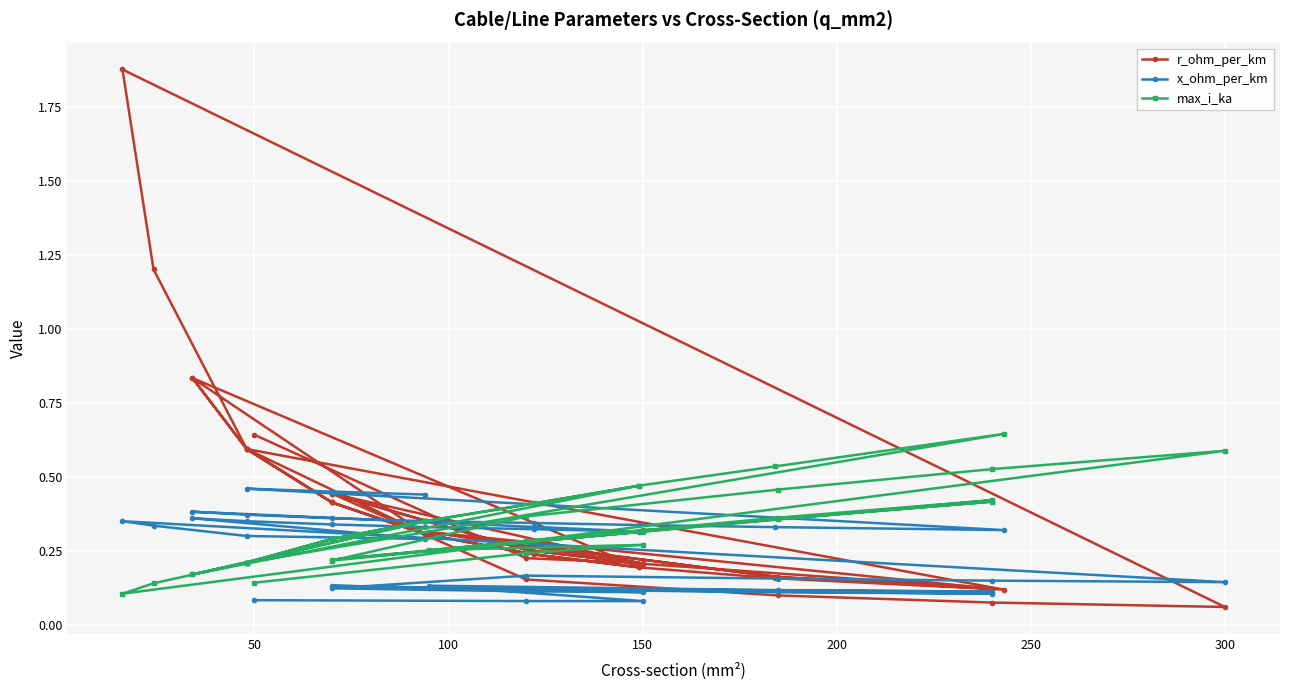

How many intersections are there between max_i_ka and x_ohm_per_km?

6